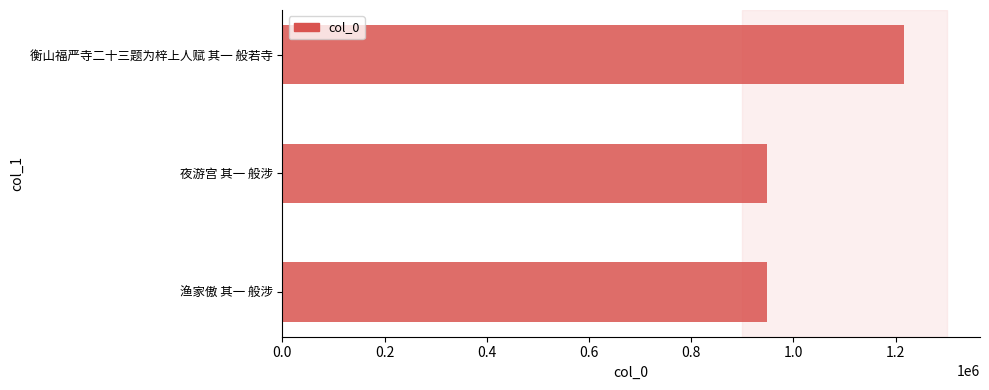

What is the difference between the maximum and minimum values?

267480